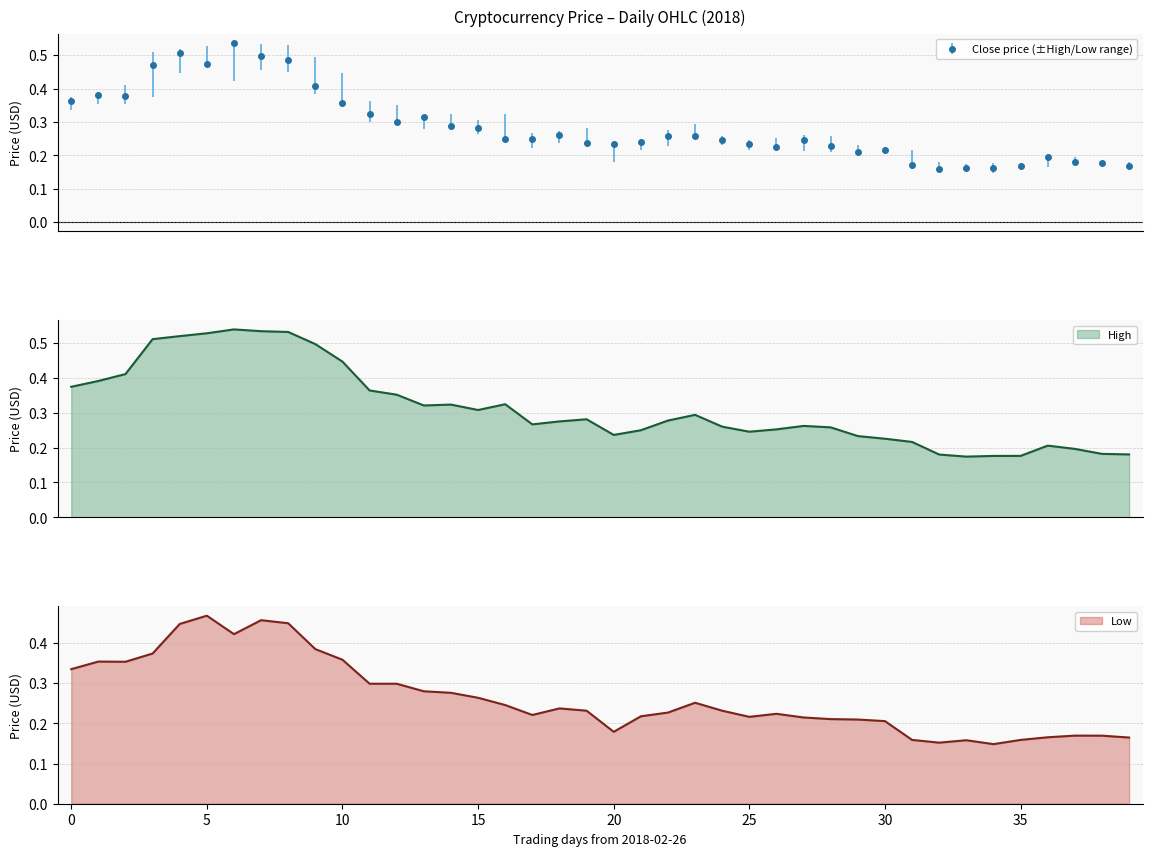

Count the Close price (±High/Low range) values in the range 0 to 1.

40